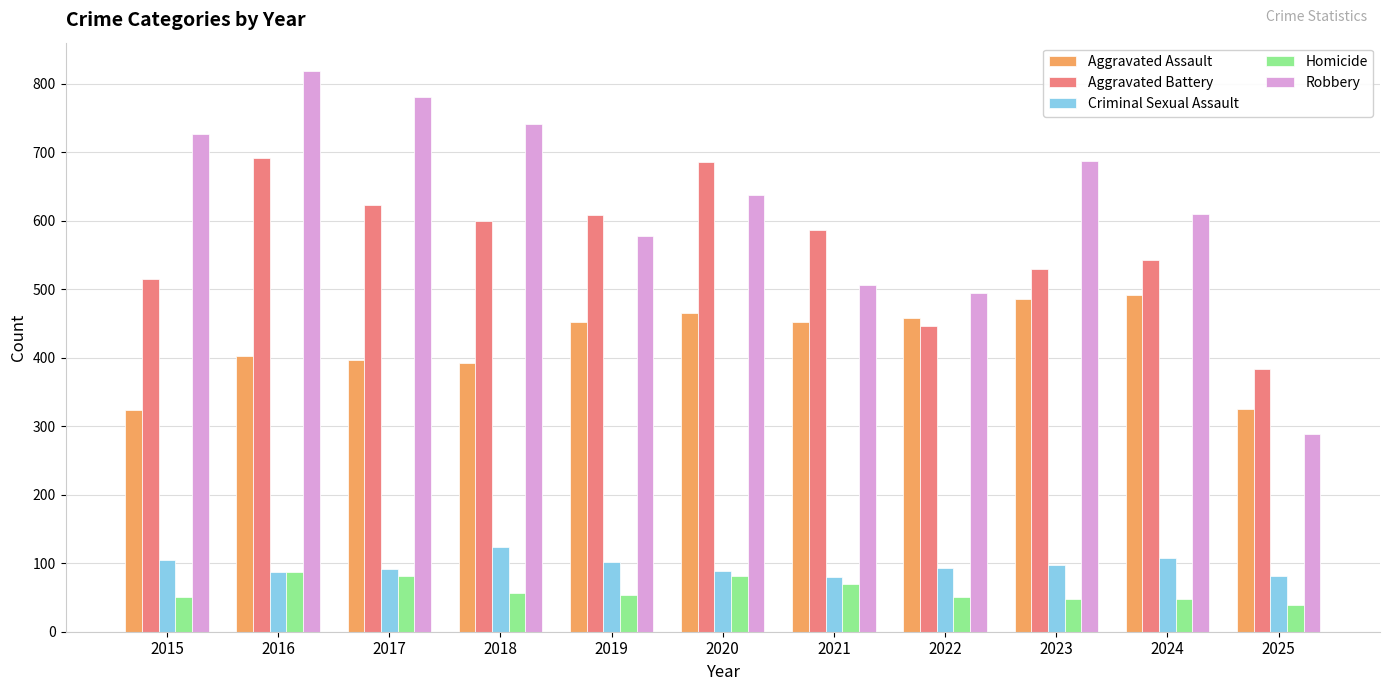

What are all the series names shown in the legend?

Aggravated Assault, Aggravated Battery, Criminal Sexual Assault, Homicide, Robbery